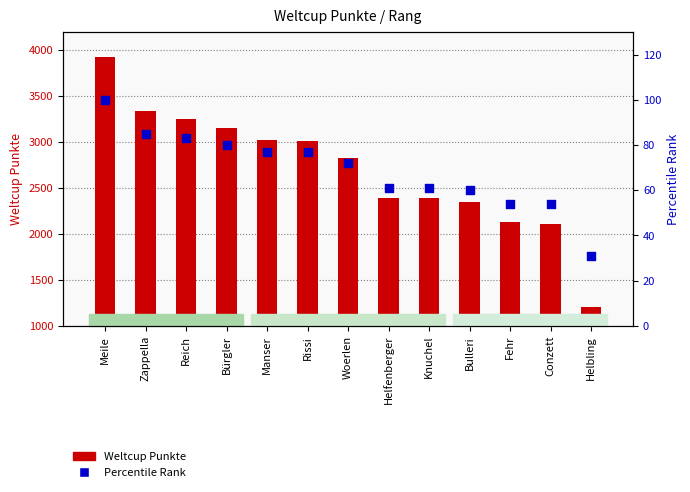

Which series reaches the maximum Y coordinate?

Weltcup Punkte